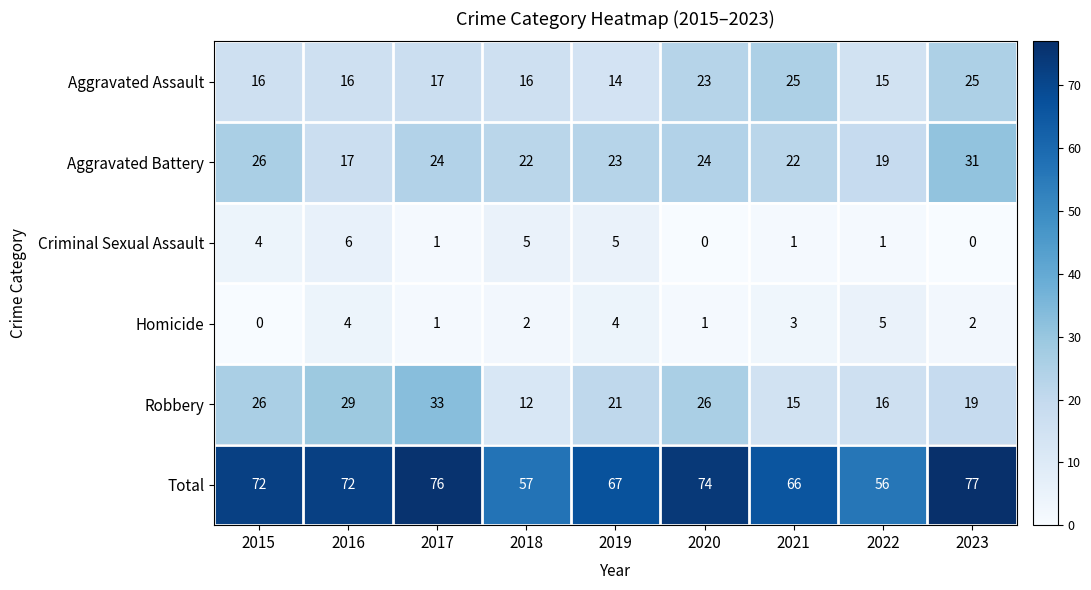

True or false: Criminal Sexual Assault has a value of 8 at 2016.

False